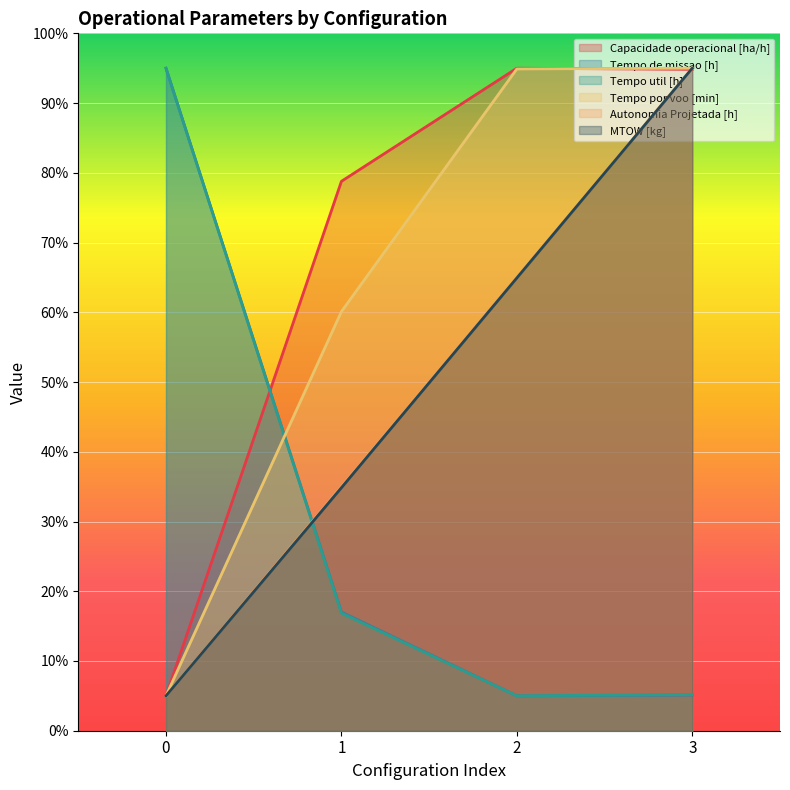

True or false: Autonomia Projetada [h] and Tempo util [h] cross at least once.

True